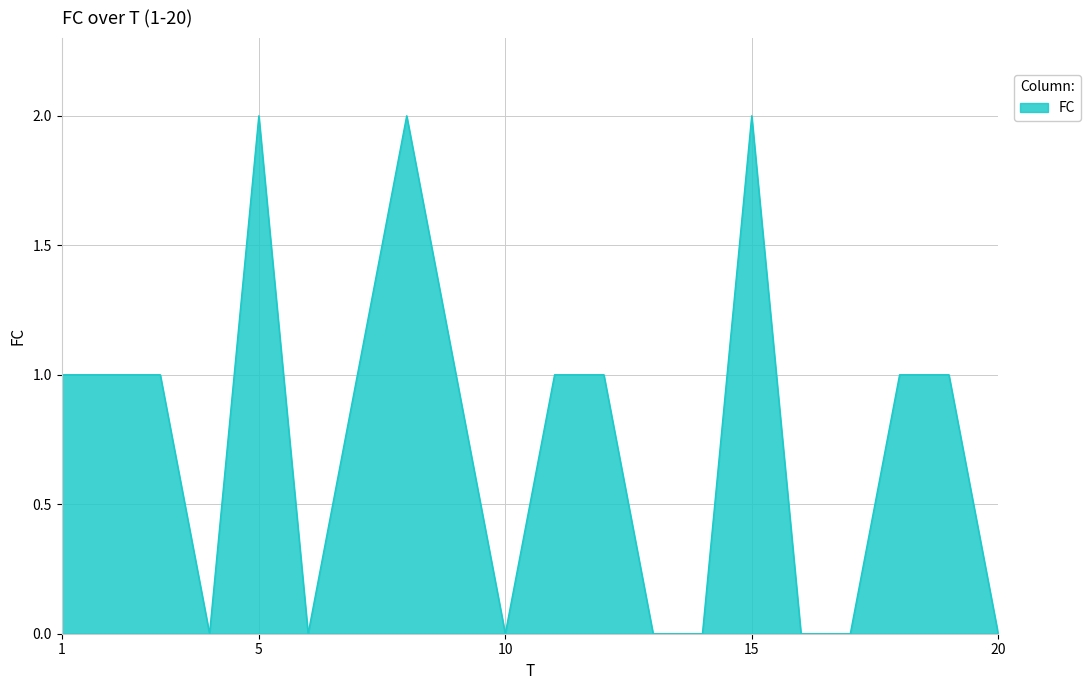

What is the difference between the maximum and minimum values?

2